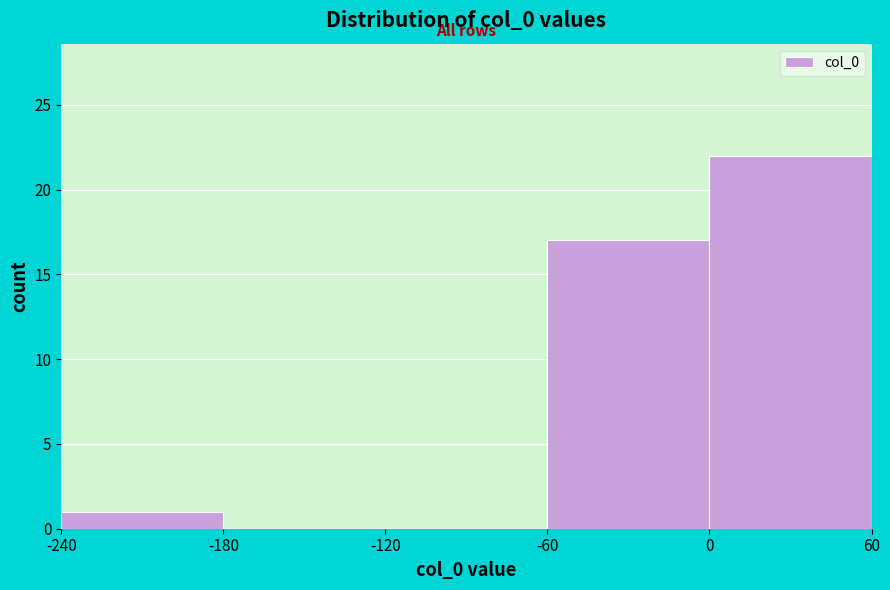

Reading left to right, list every bar in this chart as the range it spans on the x-axis followed by its height. The values are not printed on the chart, so give them approximately, as read against the axis.

-240 to -180: 1
-180 to -120: 0
-120 to -60: 0
-60 to 0: 17
0 to 60: 22